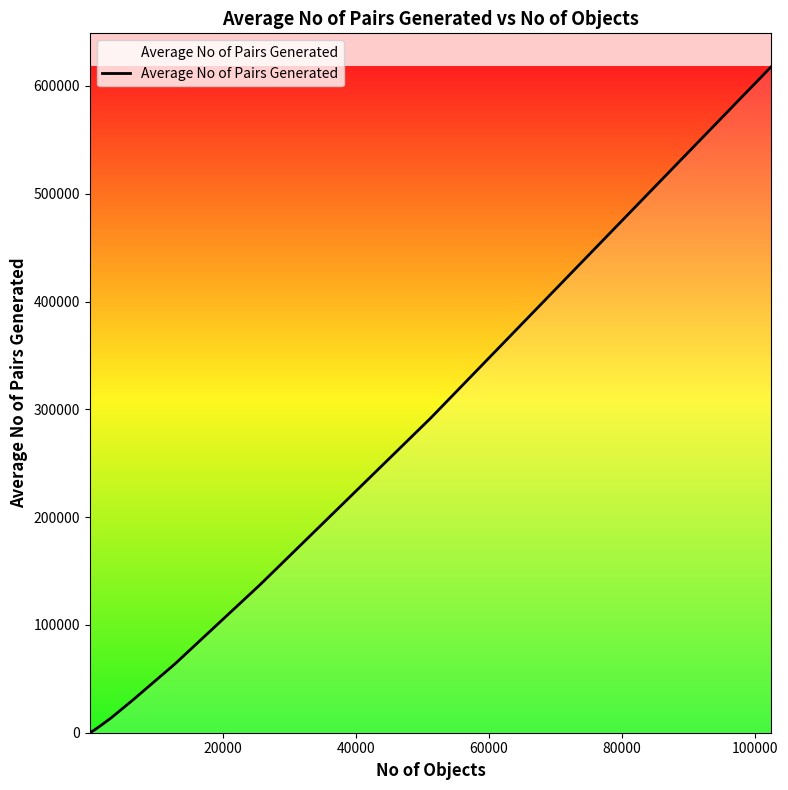

What is the greatest value displayed?

617912.8